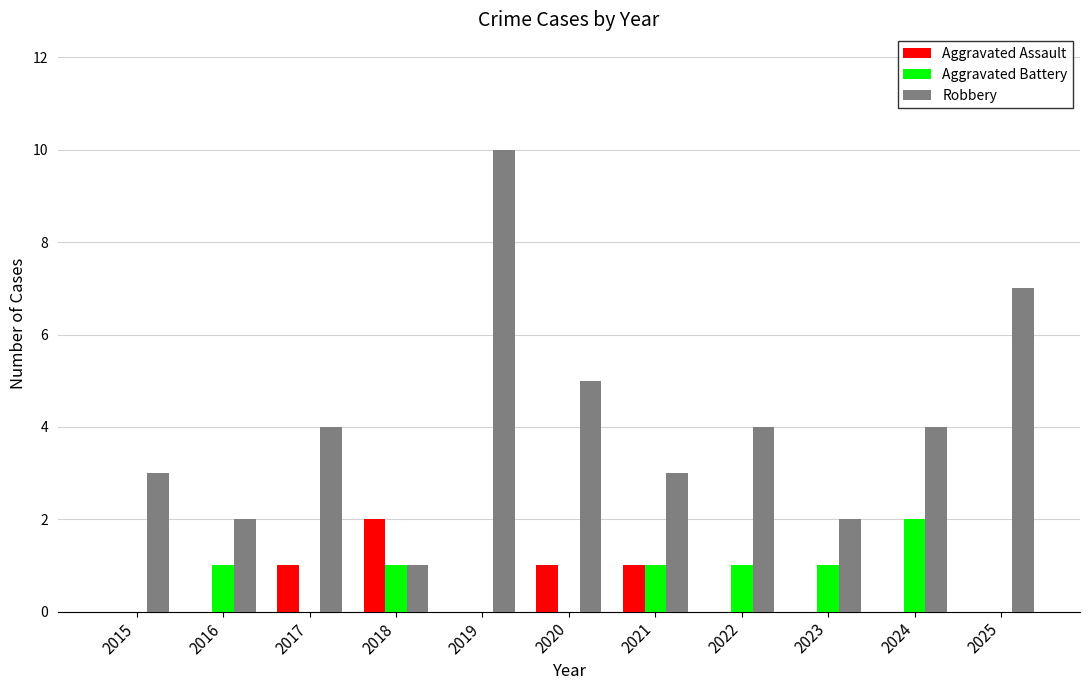

True or false: Robbery has a value of 1 at 2022.

False